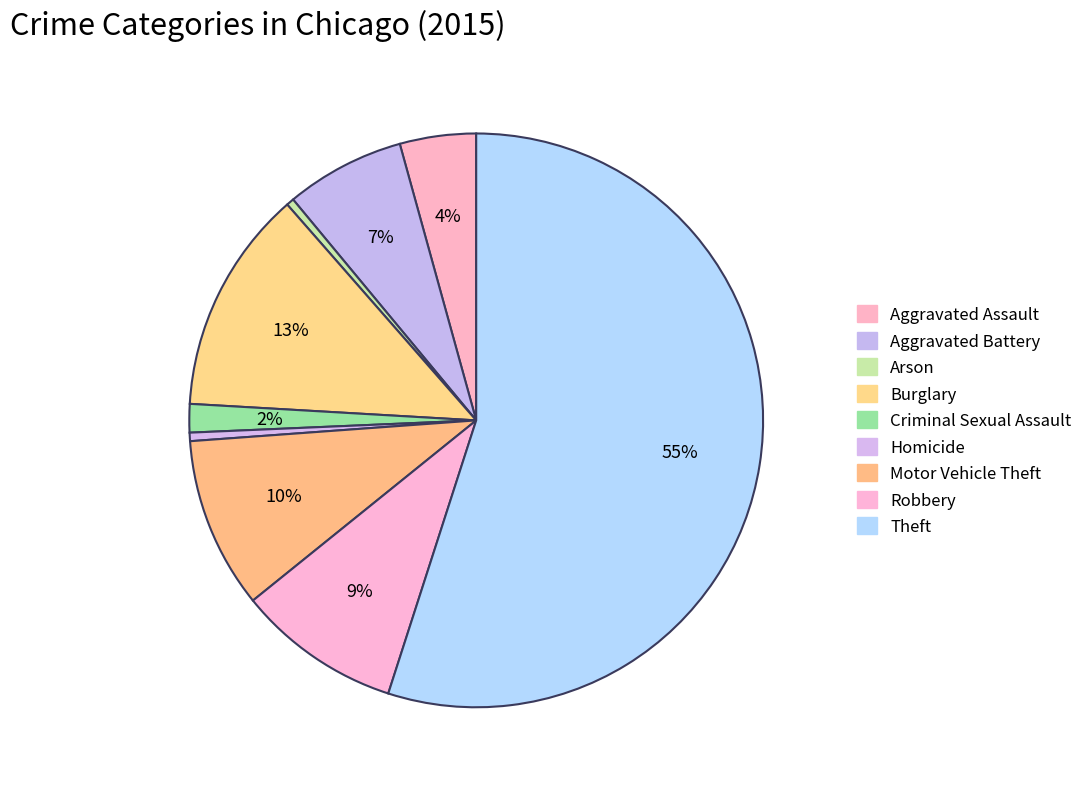

Count the number of slices in the pie.

9